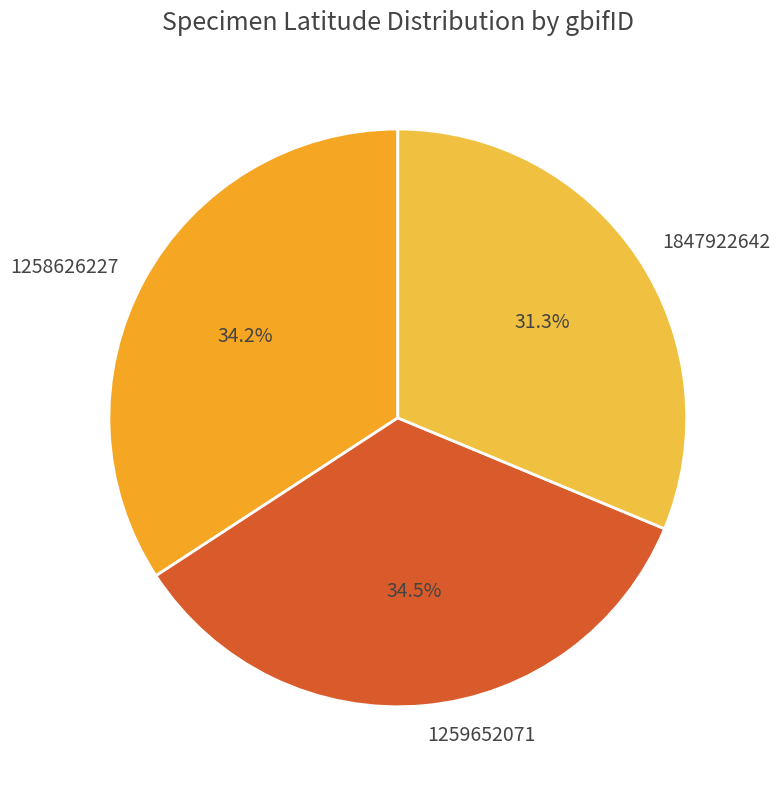

Which has a higher value, 1847922642 or 1258626227?

1258626227